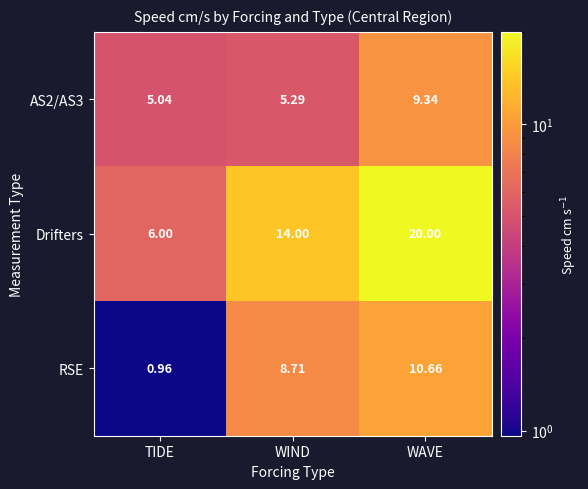

At which label is Drifters closest to 13?

WIND